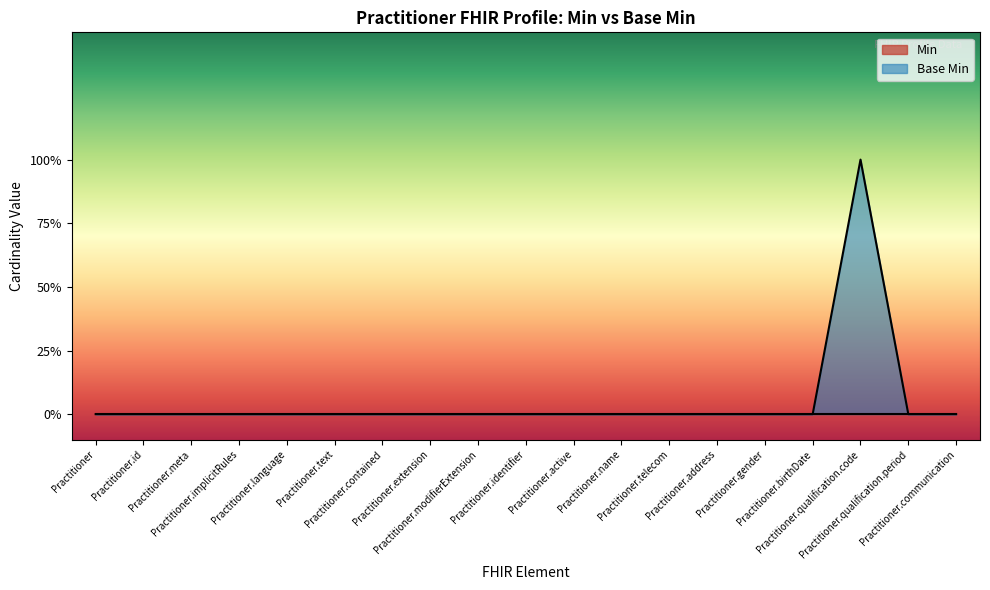

How many points are higher than both their immediate neighbors (excluding endpoints)?

1